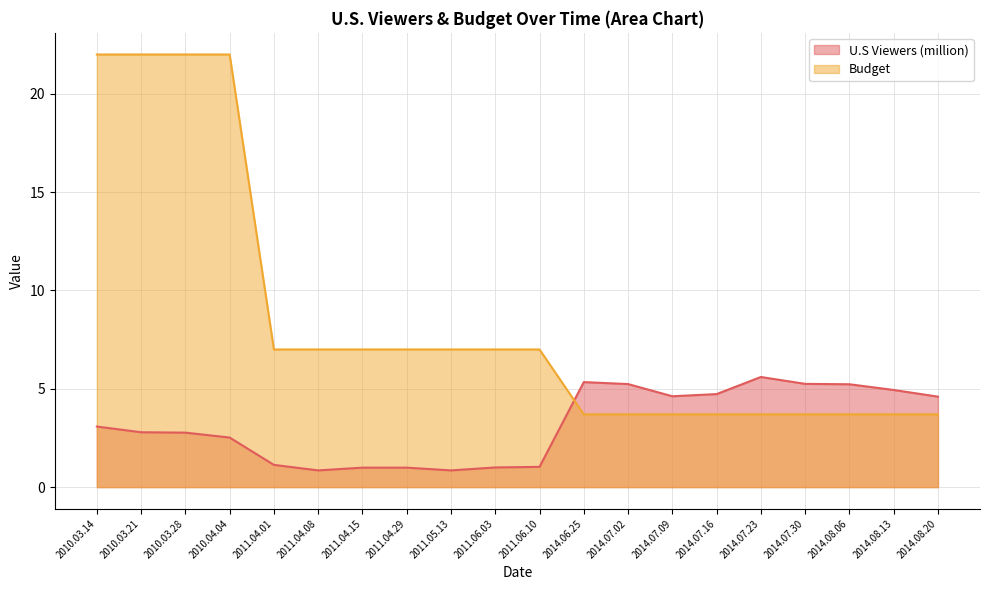

What is the smallest value displayed?

0.8